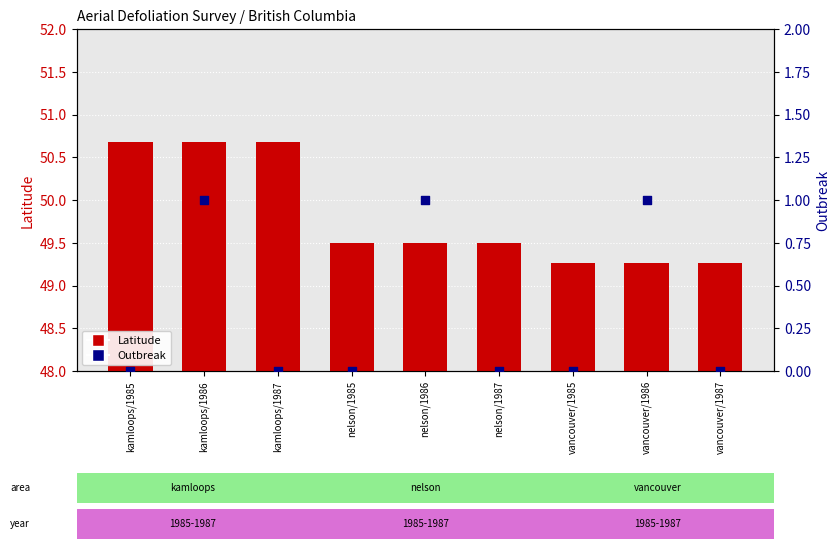

Which series contains the lowest Y value?

Outbreak